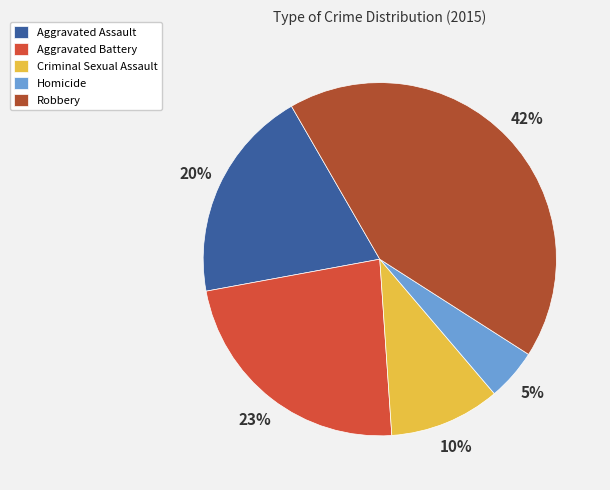

Which slice is the smallest?

Homicide